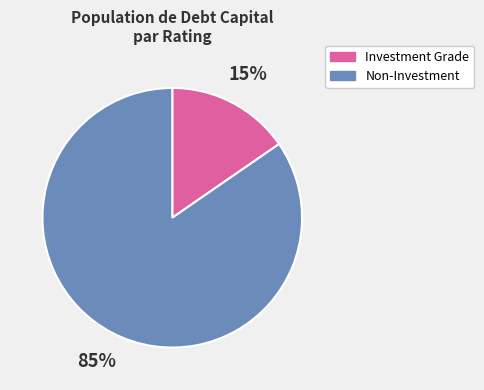

Does any single category account for the majority?

Yes